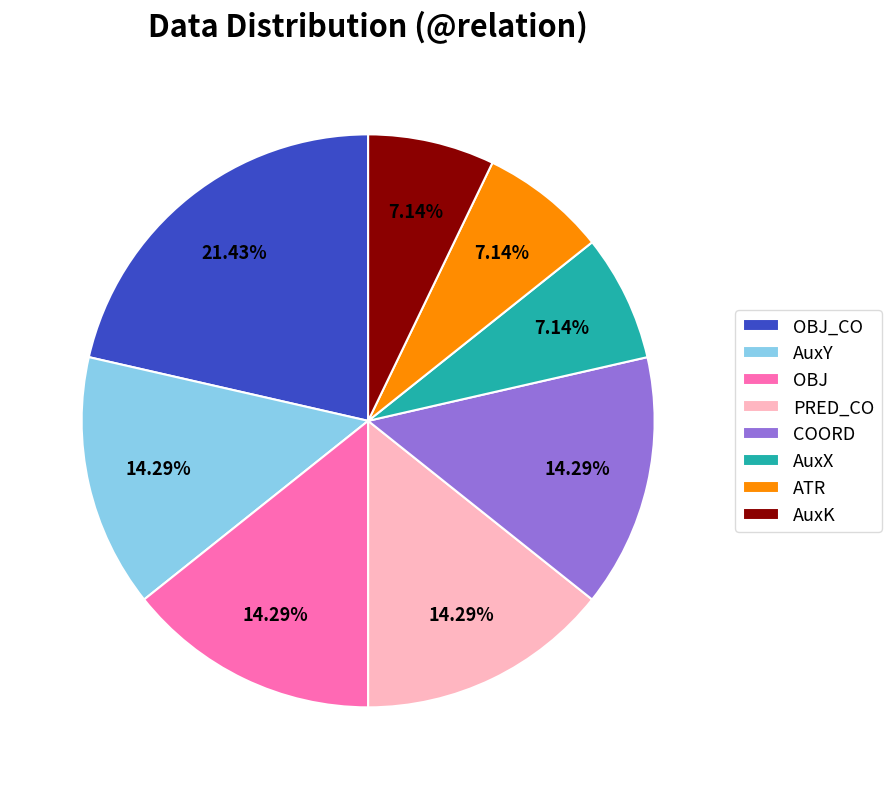

To the nearest percent, what percentage of the pie is AuxK?

7%